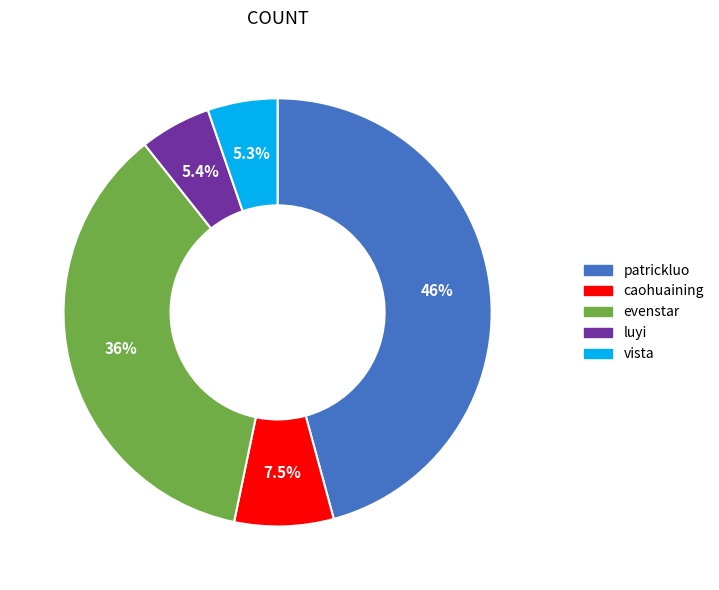

Is it true that caohuaining is 14% of the pie?

False